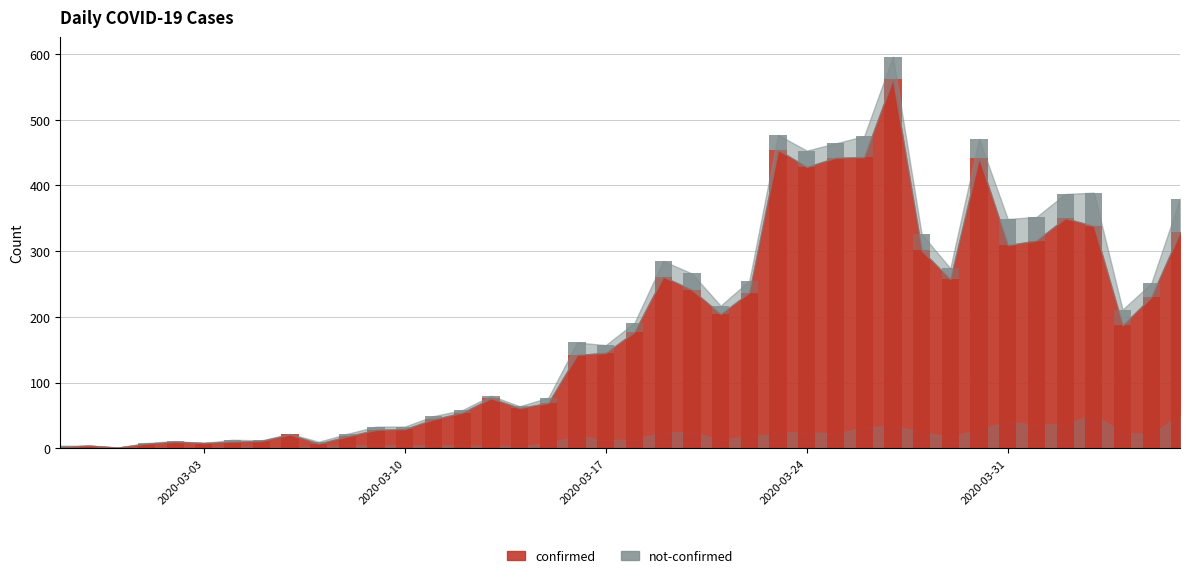

What is the average value of the confirmed series?

181